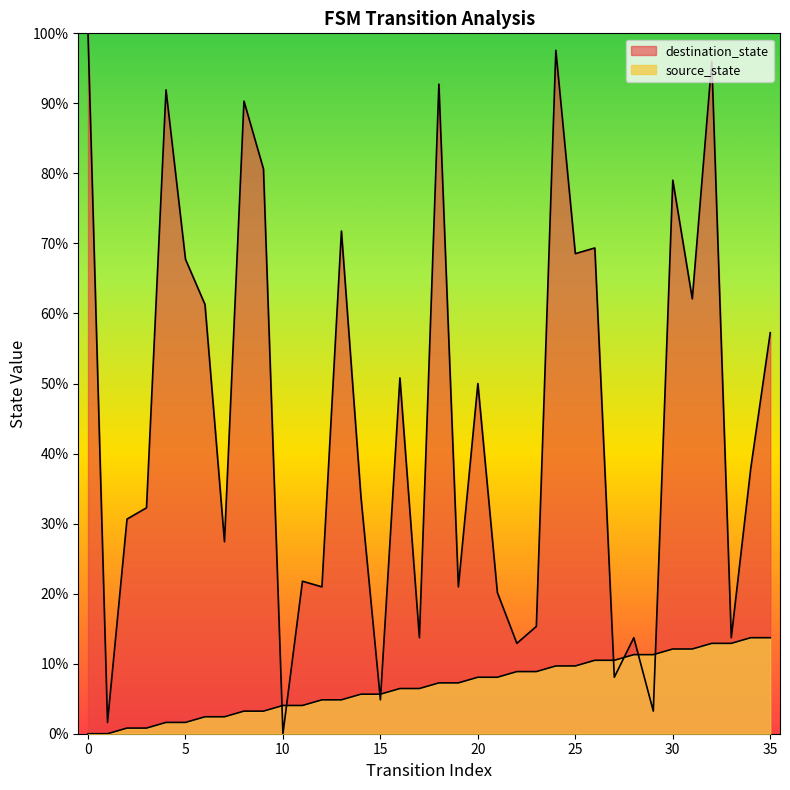

Reading left to right, transcribe all the data shown in this chart.

source_state: 0.0	0.0	0.8	0.8	1.6	1.6	2.4	2.4	3.2	3.2	4.0	4.0	4.8	4.8	5.6	5.6	6.5	6.5	7.3	7.3	8.1	8.1	8.9	8.9	9.7	9.7	10.5	10.5	11.3	11.3	12.1	12.1	12.9	12.9	13.7	13.7
destination_state: 100.0	1.6	30.6	32.3	91.9	67.7	61.3	27.4	90.3	80.6	0.0	21.8	21.0	71.8	33.9	4.8	50.8	13.7	92.7	21.0	50.0	20.2	12.9	15.3	97.6	68.5	69.4	8.1	13.7	3.2	79.0	62.1	96.0	13.7	37.9	57.3